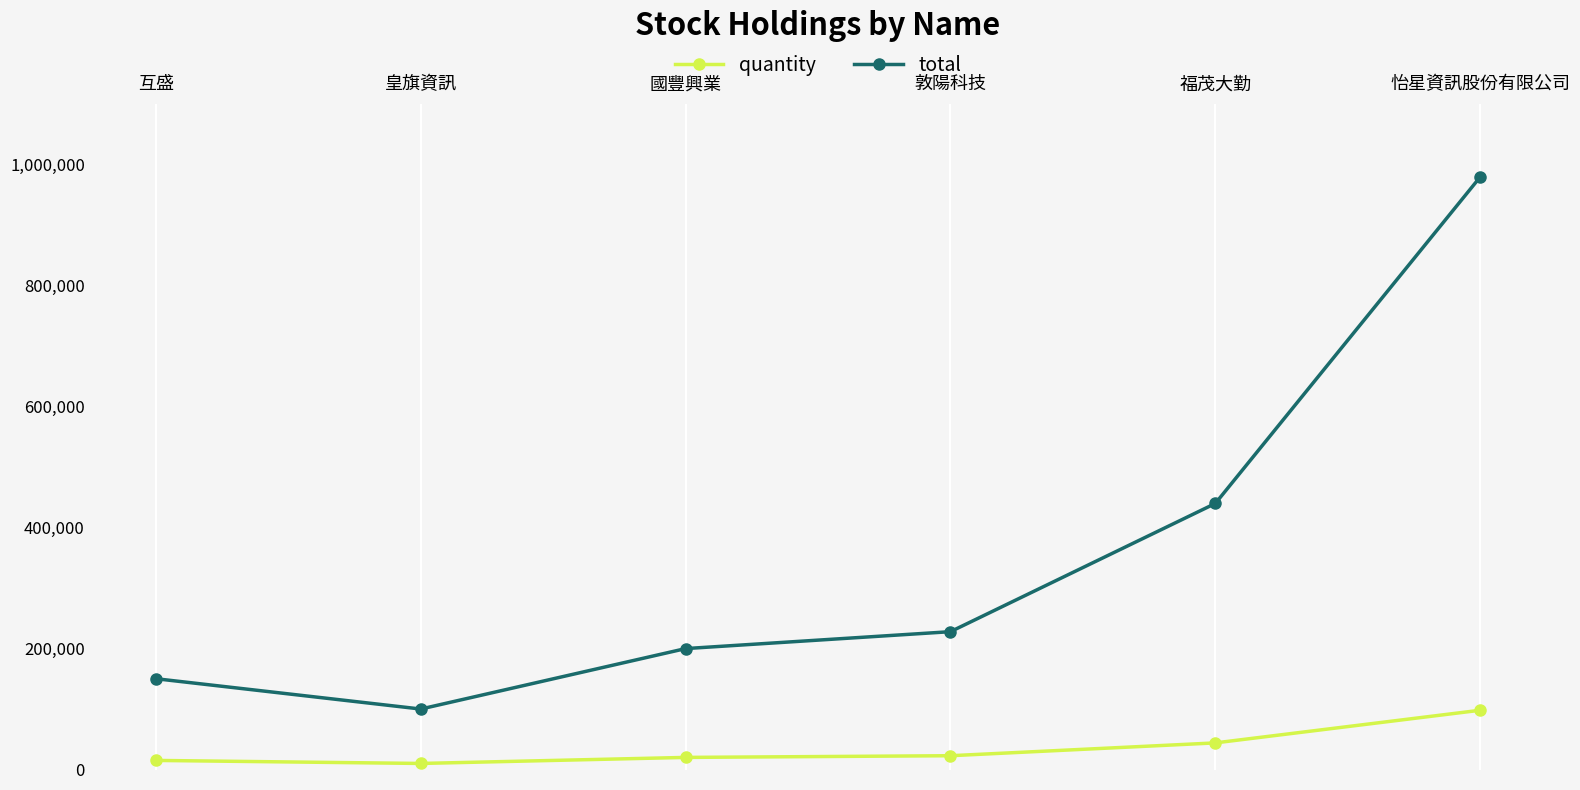

What is the difference between the maximum and minimum values in the total series?

880000